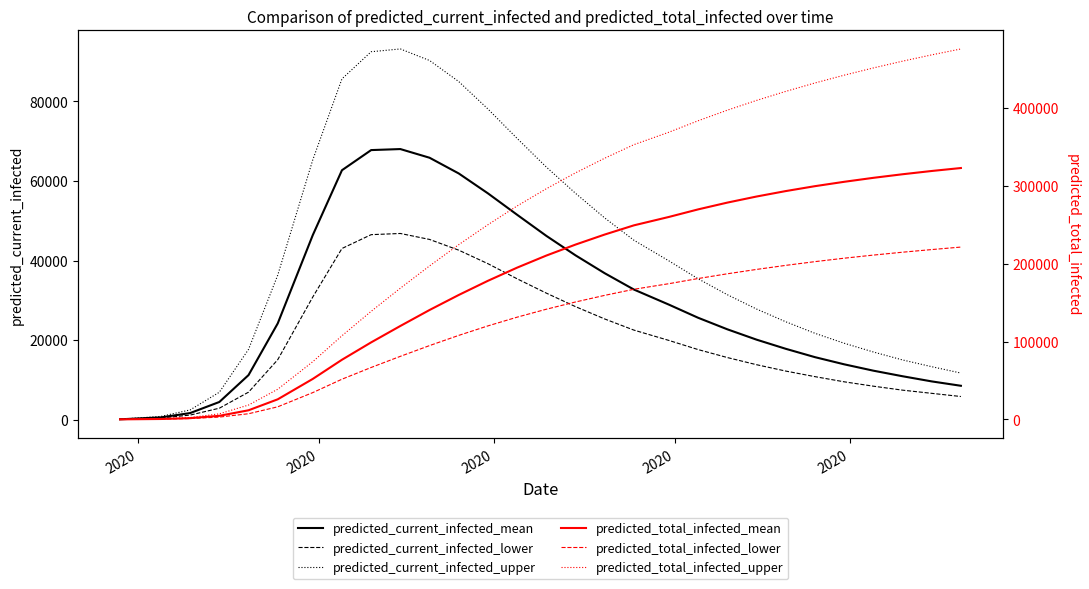

What is the highest value of the predicted_current_infected_lower series?

46800